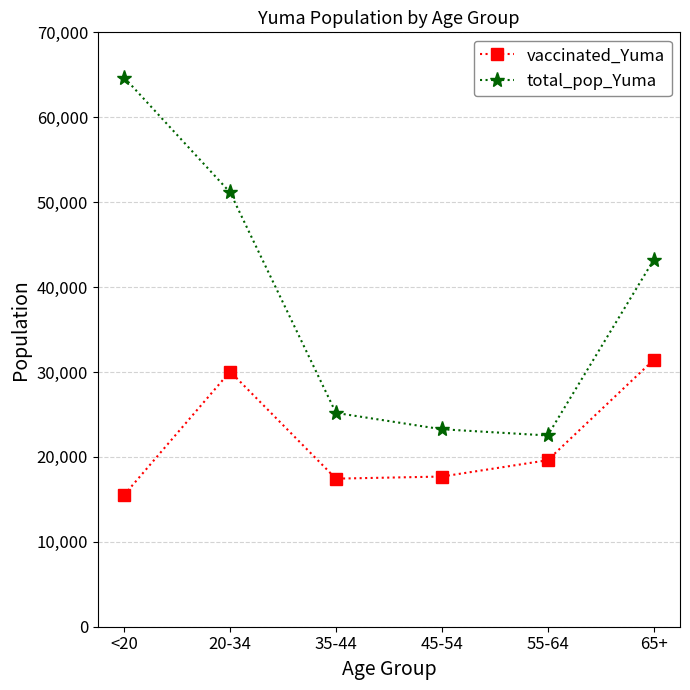

Where is total_pop_Yuma nearest to the value 43598?

65+